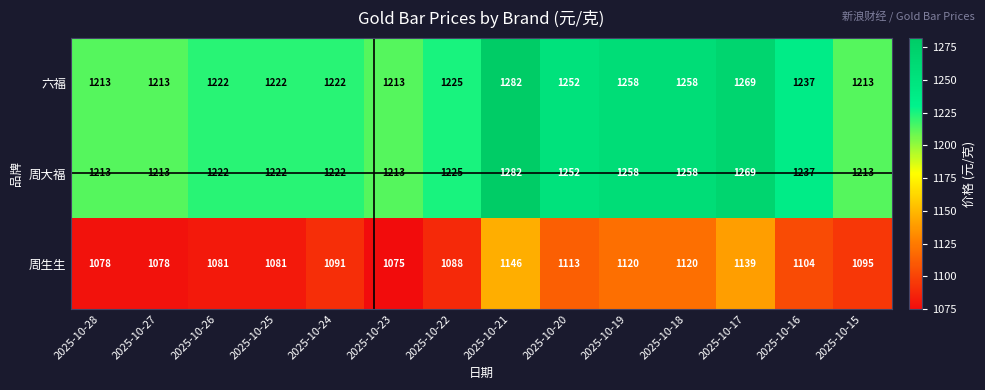

At which category is the sum across all series the highest?

2025-10-21